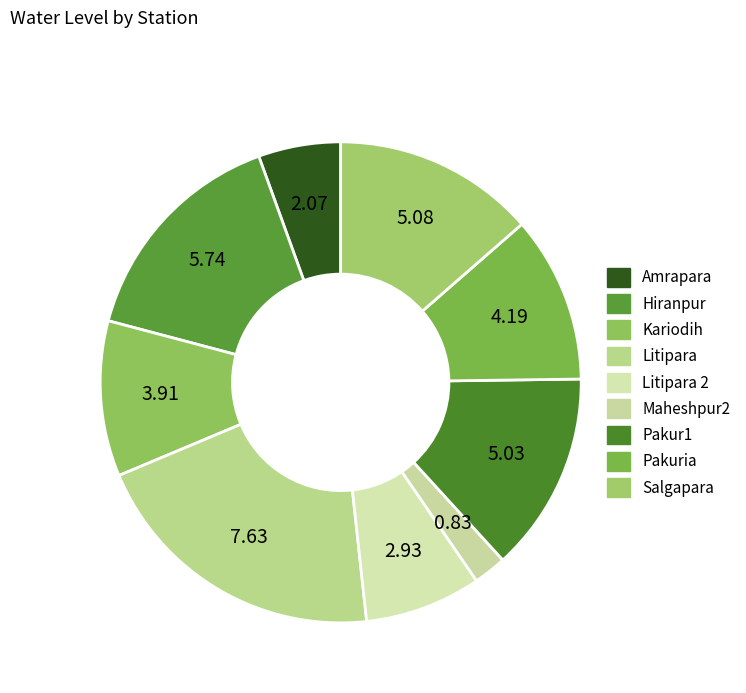

Does Salgapara account for over 50% of the chart?

No